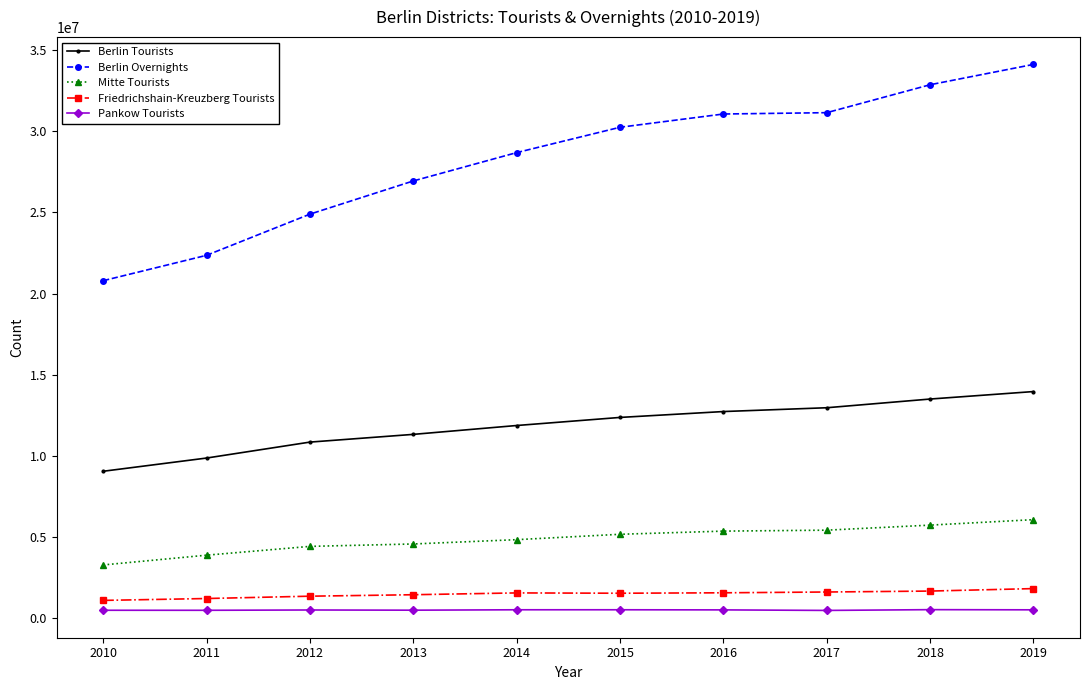

True or false: Berlin Tourists and Friedrichshain-Kreuzberg Tourists intersect in this chart.

False